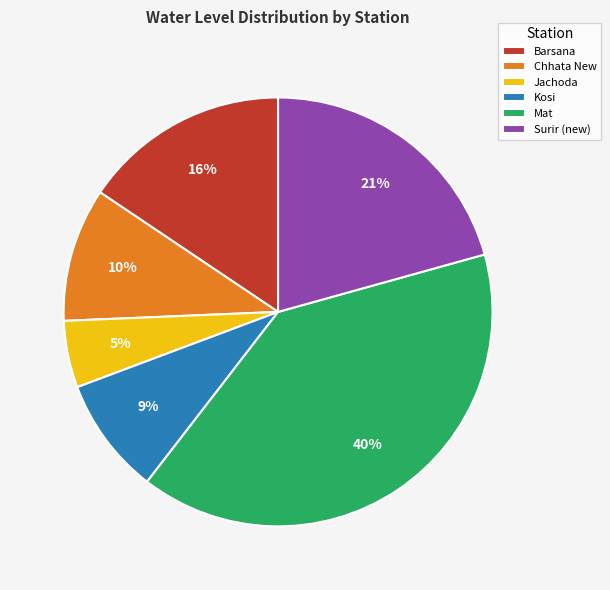

How many slices are in this pie chart?

6